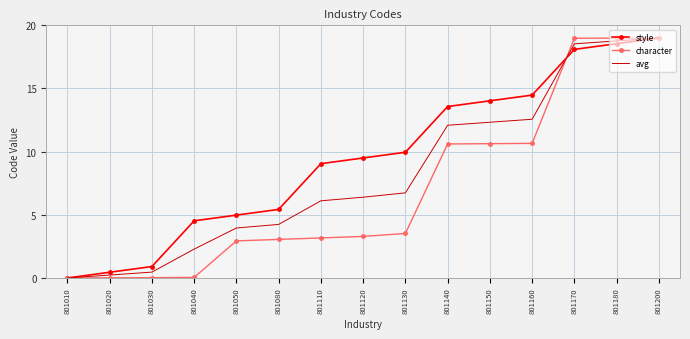

Between 801040 and 801200, which series saw the biggest shift?

character